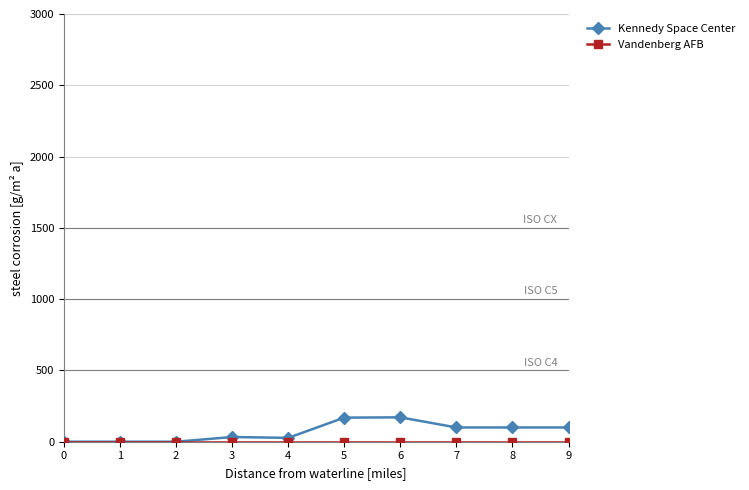

What is the maximum value shown in the chart?

171